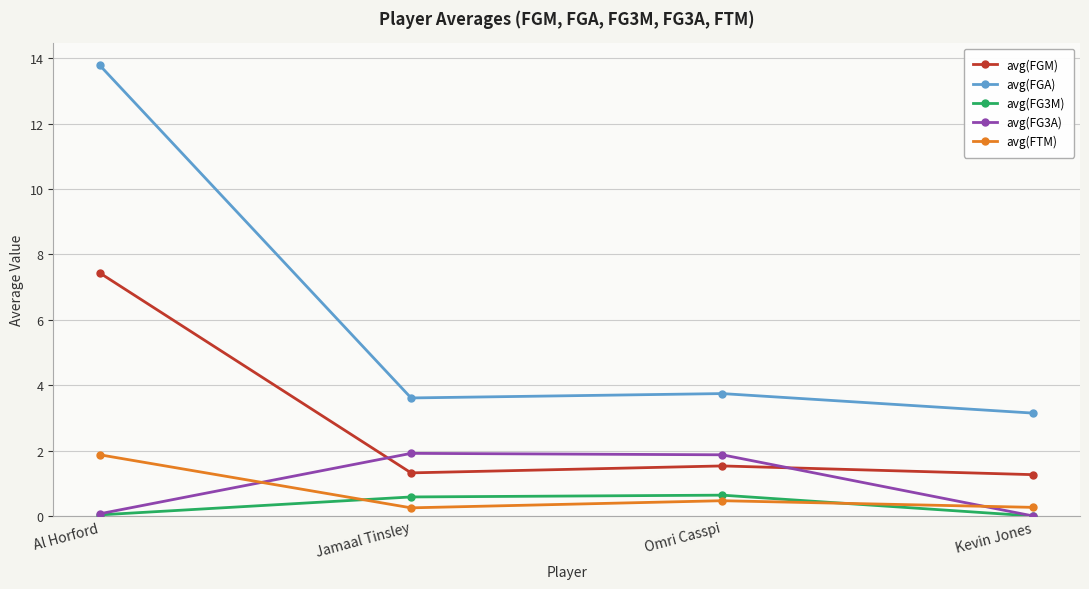

What is the maximum value for avg(FGA)?

13.8